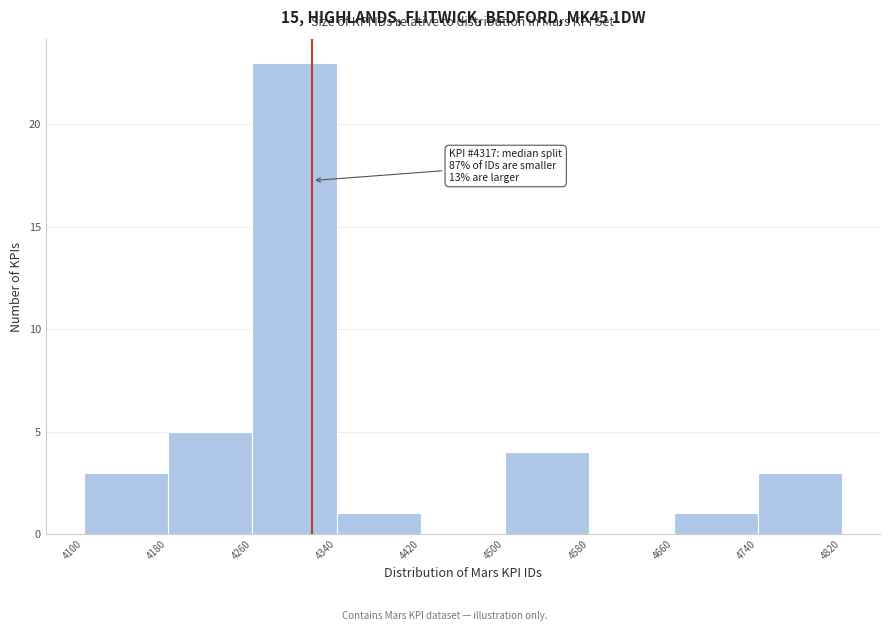

Which range on the x-axis has the tallest bar?

4260 to 4340